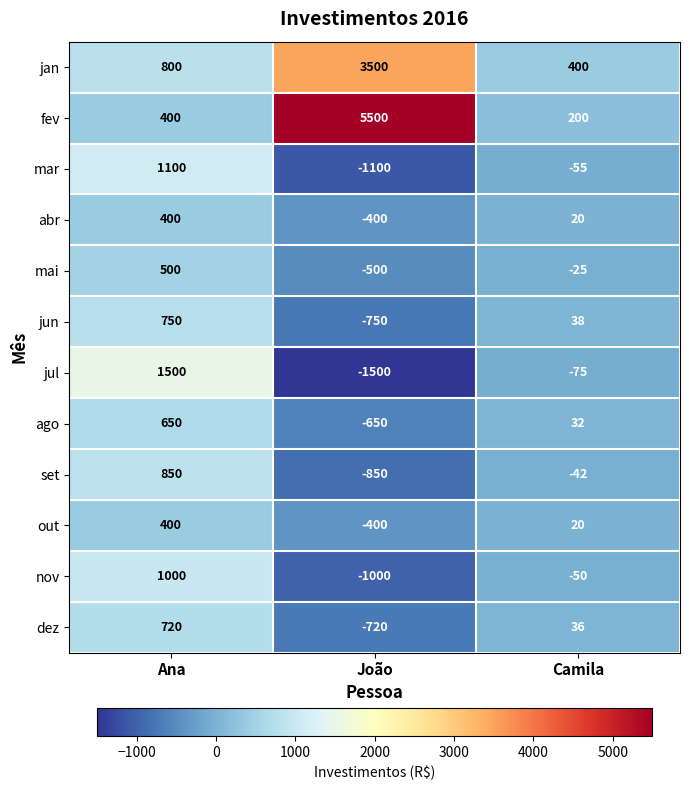

Where does the mar series first go above -55?

Ana